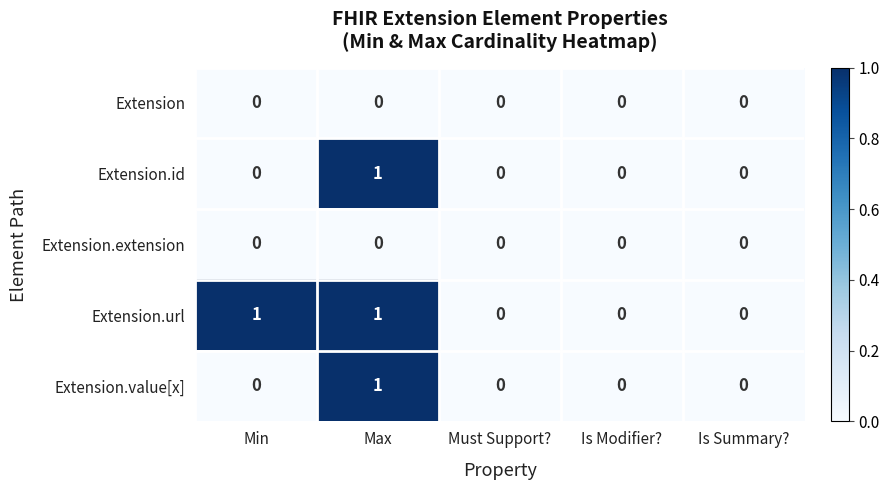

The value of Extension.url at Max is 0. True or false?

False